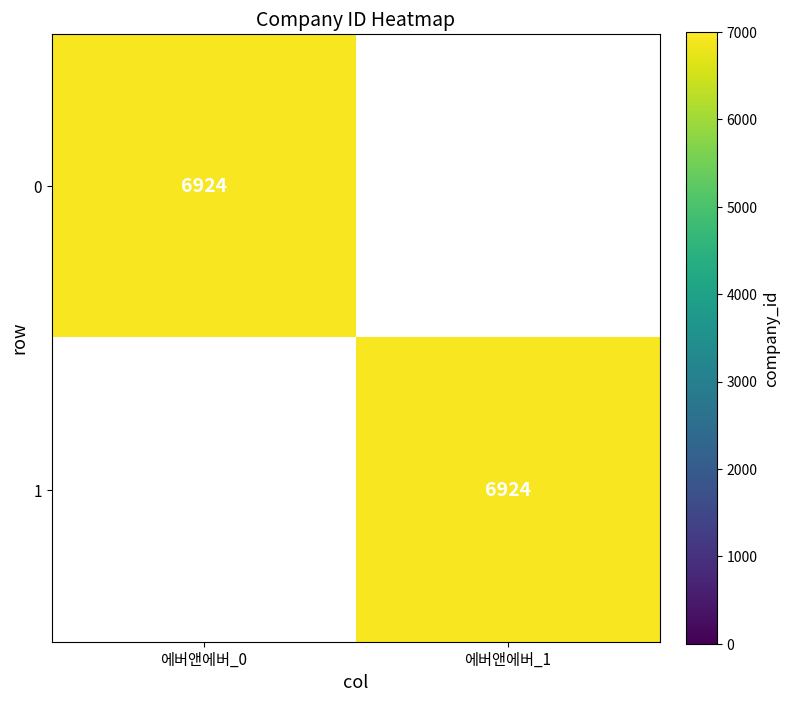

What is the difference between the 0 values at 에버앤에버_1 and 에버앤에버_0?

6924